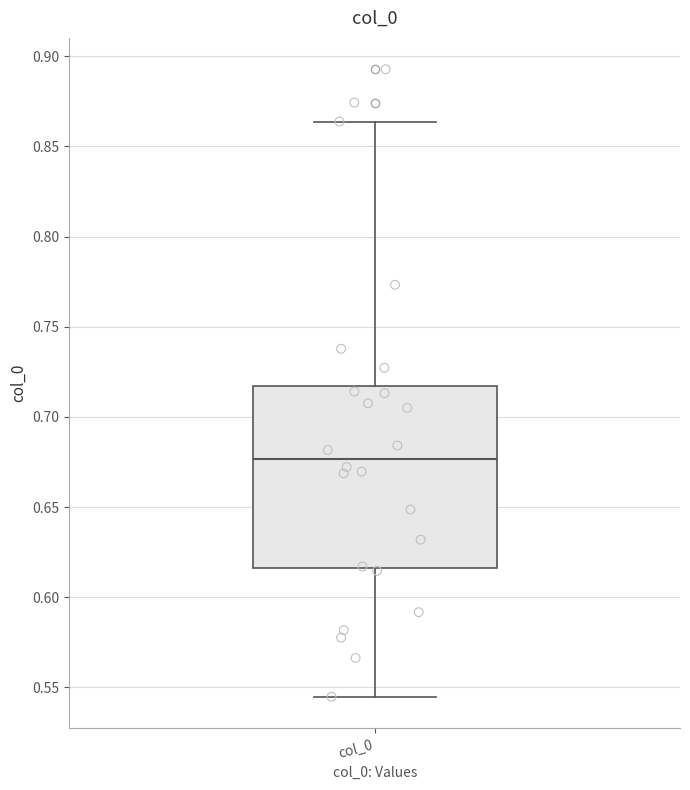

Transcribe this box plot: give where the median line is, the range the box spans, and where the two whiskers end, as read against the y-axis. The values are not printed on the chart, so give them approximately, as read against the axis.

median 0.675, box 0.615 to 0.715, whiskers 0.545 to 0.865